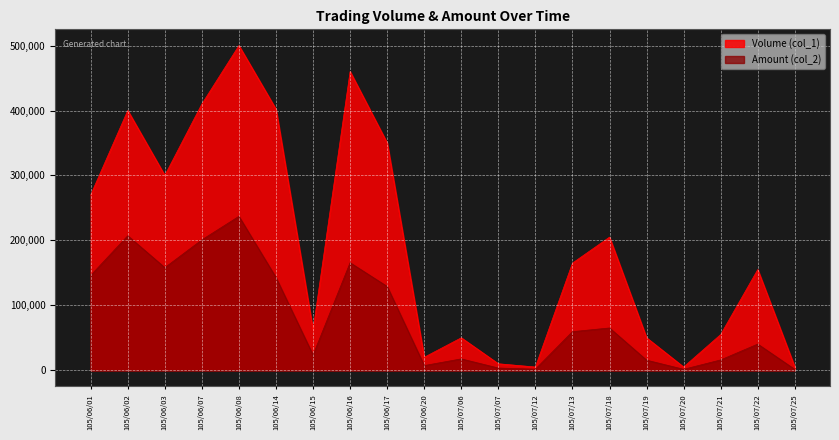

Is it true that Volume (col_1) equals 508224 at 105/06/03?

False